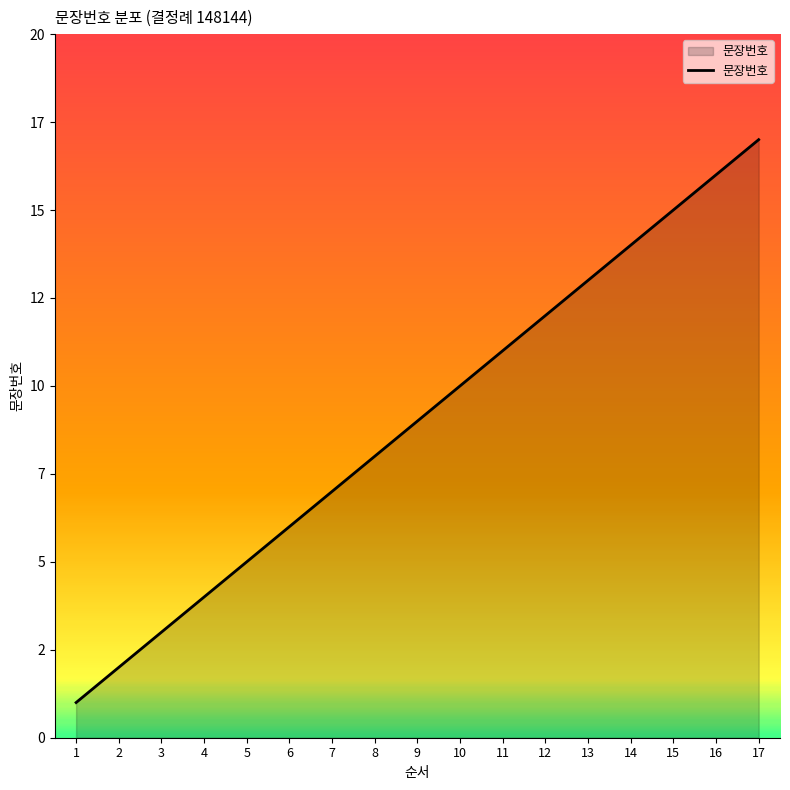

Read the value at 10.

10